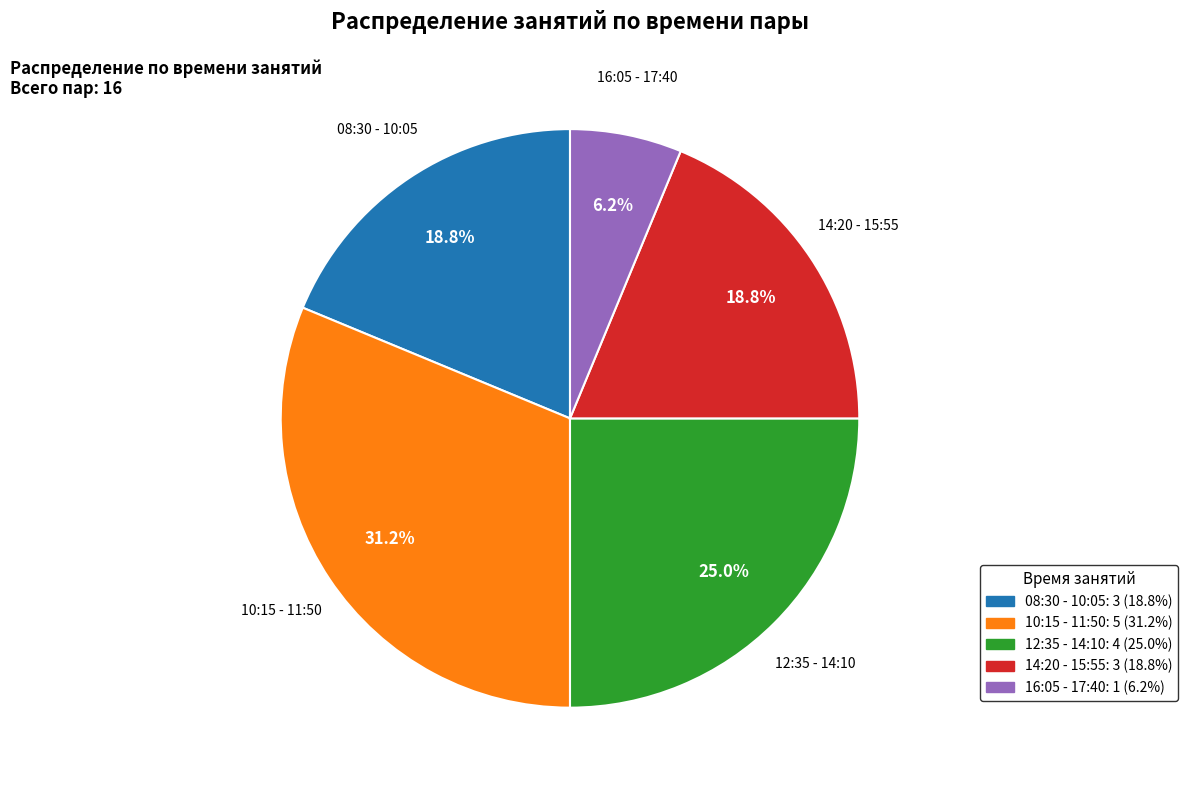

Which has a higher value, 10:15 - 11:50 or 16:05 - 17:40?

10:15 - 11:50